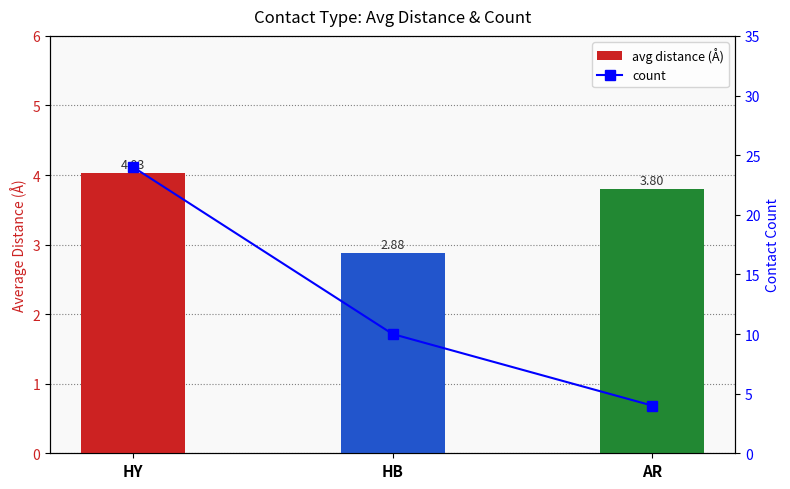

The avg distance (Å) series shows 4.0 at HY. True or false?

True